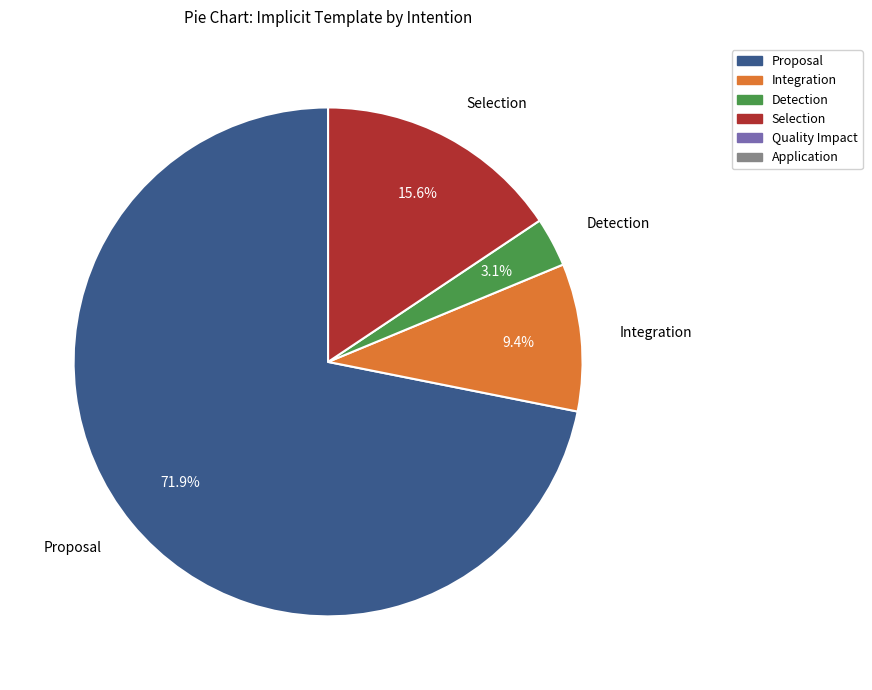

Count the number of slices in the pie.

4